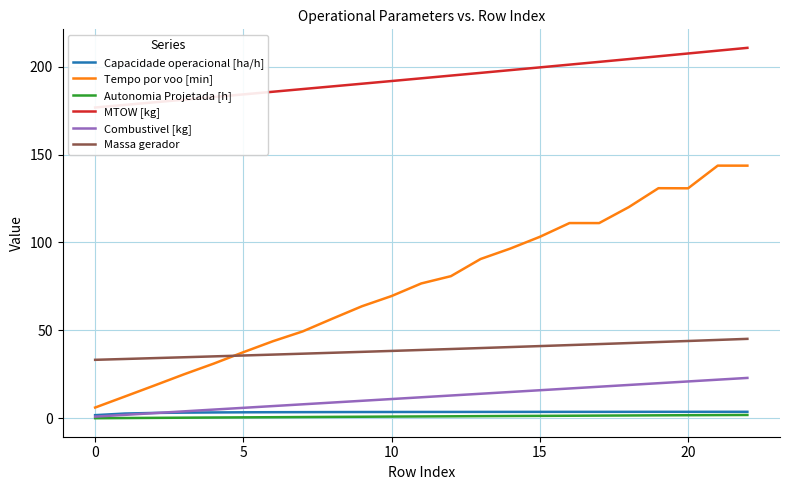

What value does the Autonomia Projetada [h] series have at 9?

0.9